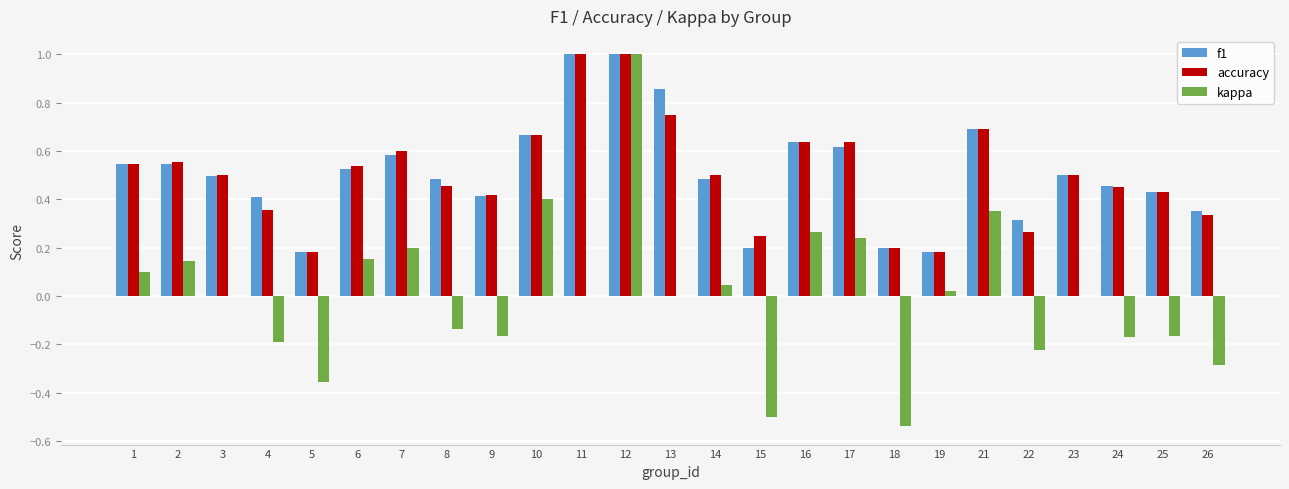

The kappa series shows -0.9 at 13. True or false?

False